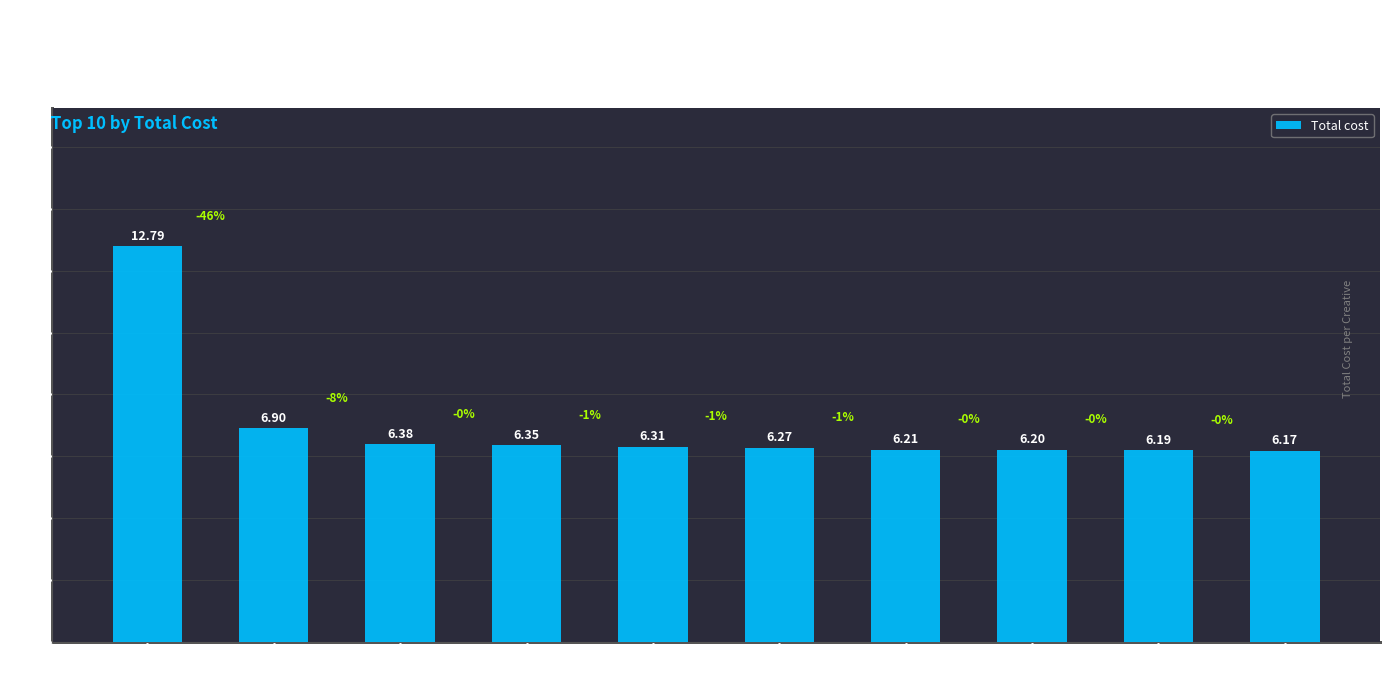

At which label is the value closest to 9?

B0DHC2C1S4
Birthday-Hat